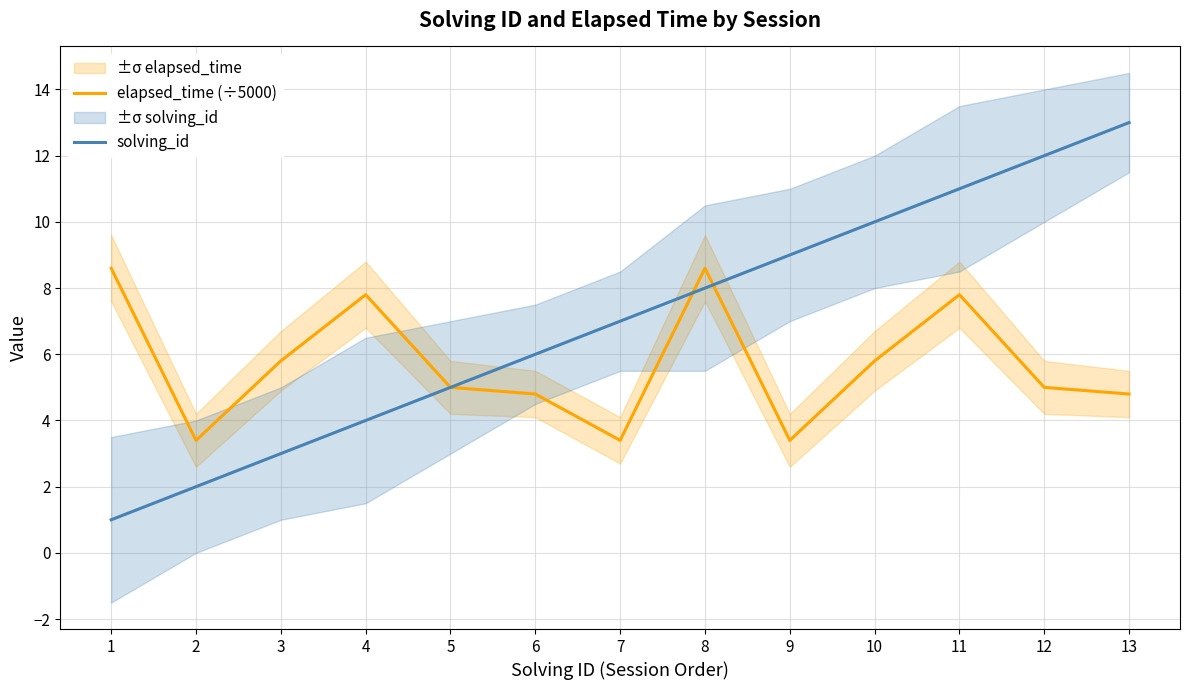

At 1, list the series in order from largest to smallest.

elapsed_time (÷5000), solving_id